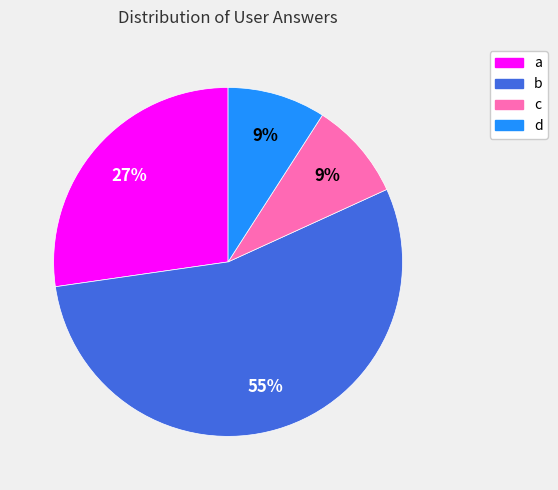

Which slice is the largest?

b